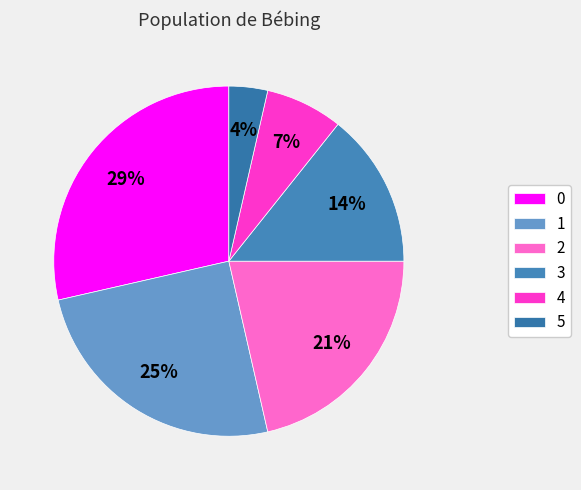

To the nearest percent, what percentage of the pie is 2?

21%